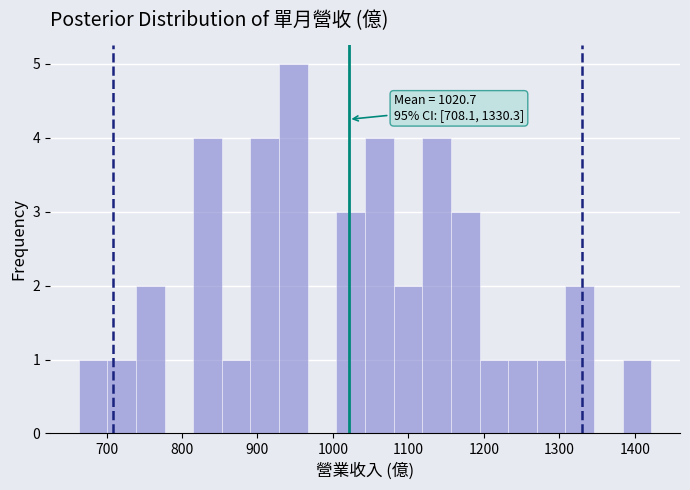

Around what value on the x-axis is the tallest bar? Give the approximate position of its centre, as read against the axis.

950